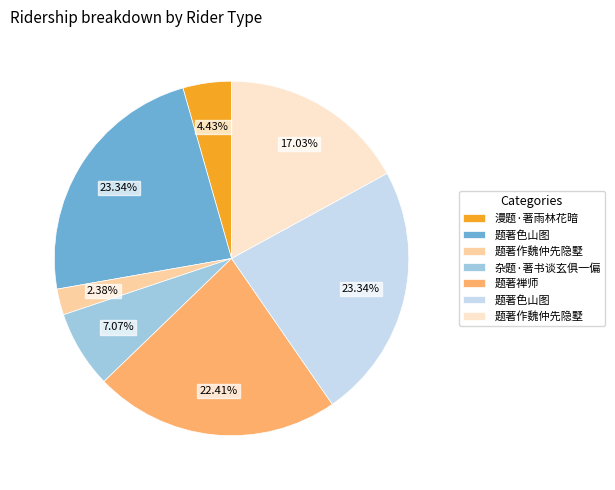

Is there a majority slice in this chart?

No